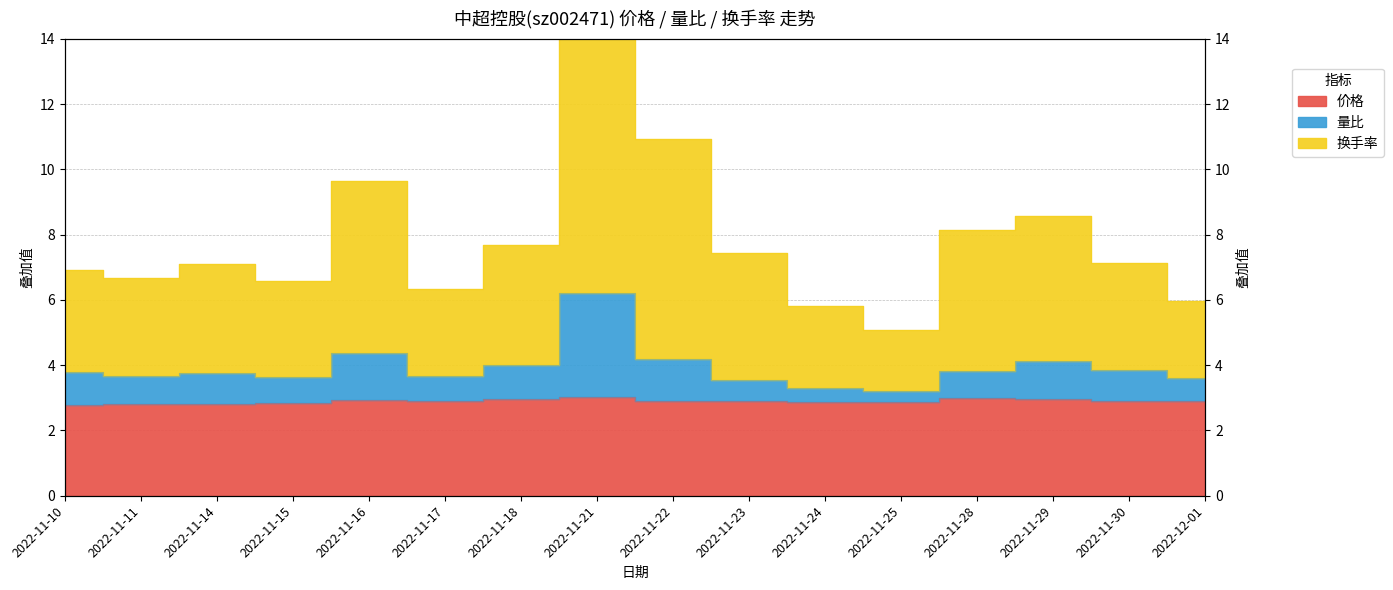

At which label is 量比 closest to 4?

2022-11-18